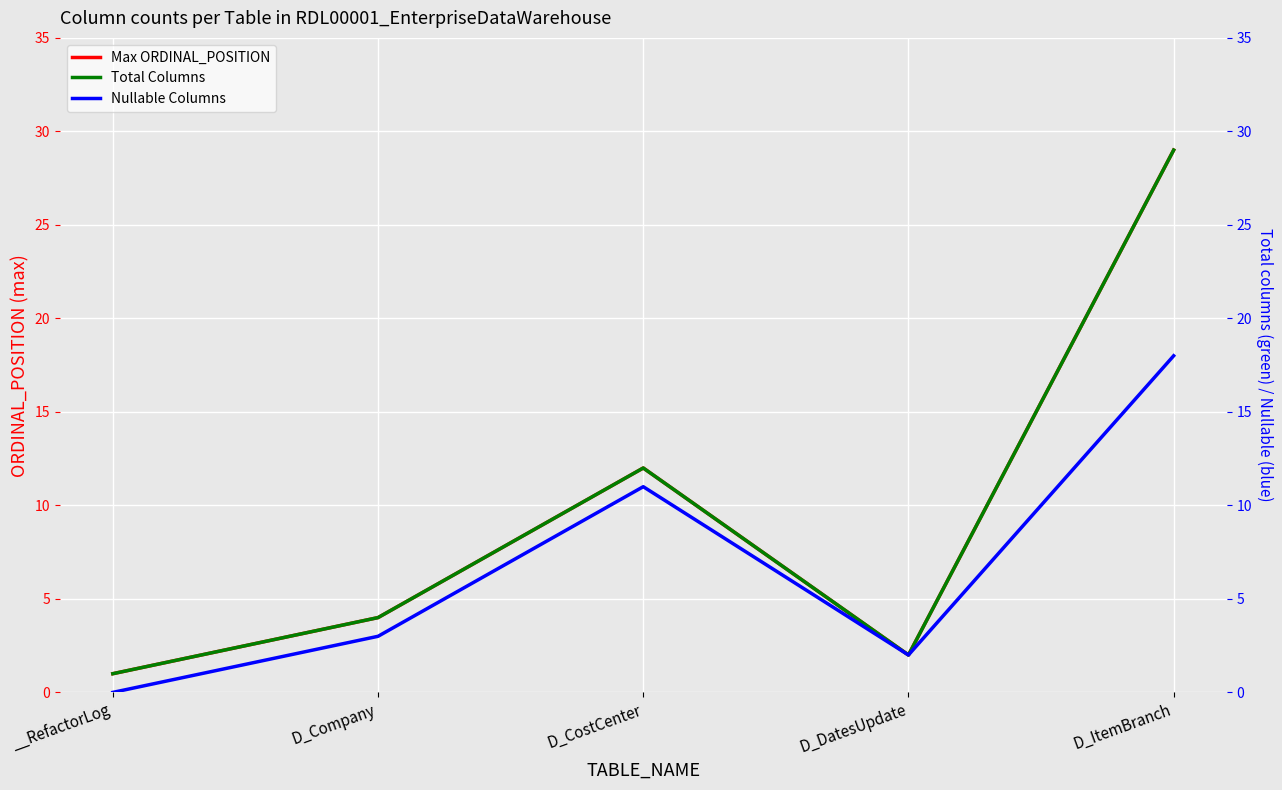

What is the value of the Nullable Columns point at the 5th from the left?

18